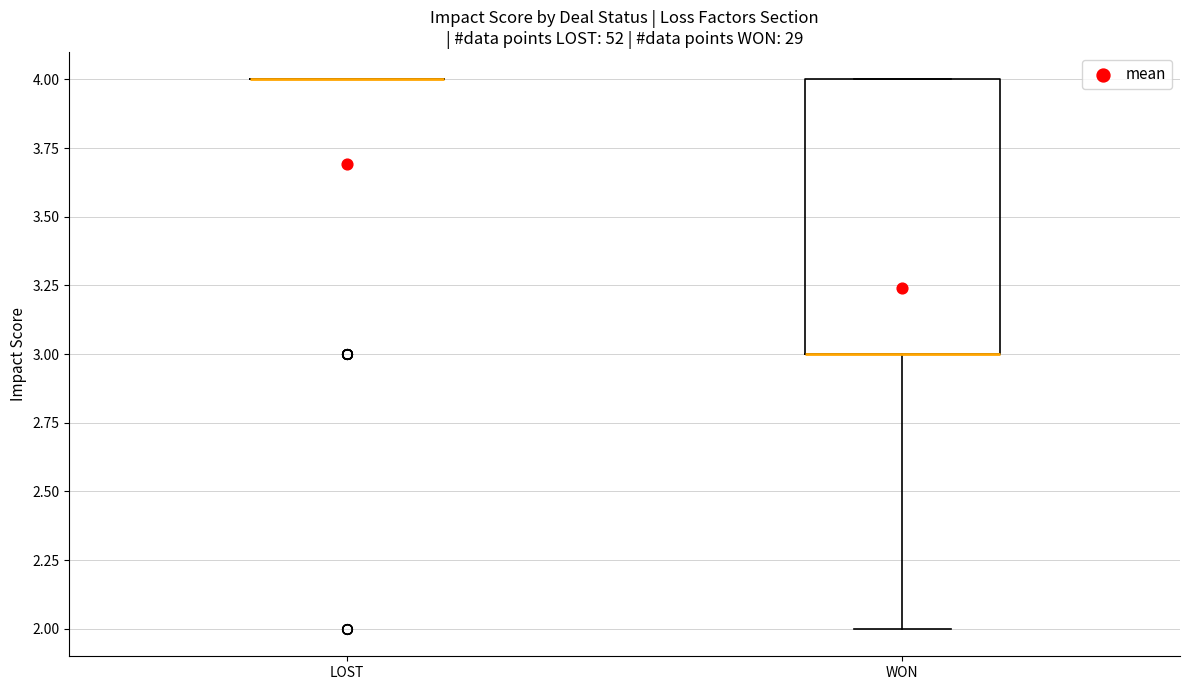

Where is the upper edge of the box for WON on the y-axis? The values are not printed on the chart, so give them approximately, as read against the axis.

4